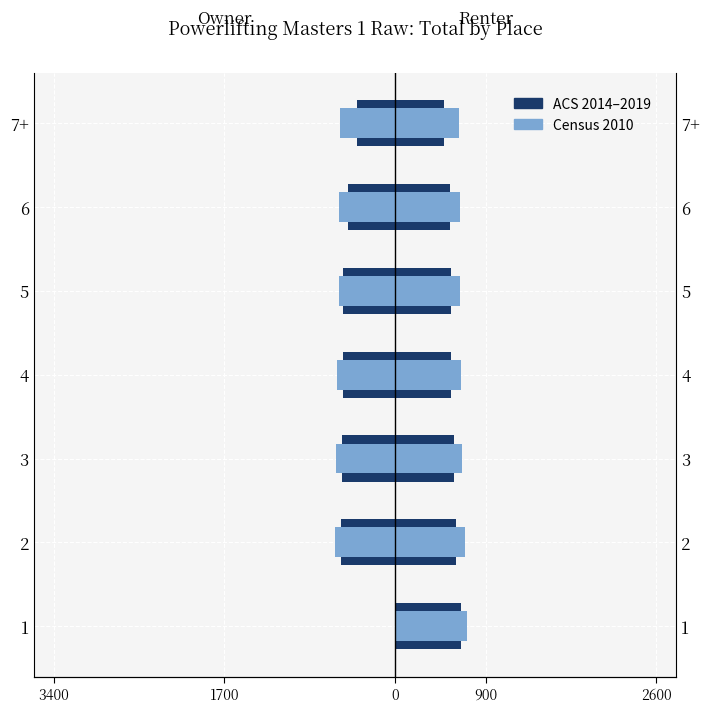

How many values in ACS 2014–2019 are below zero?

6